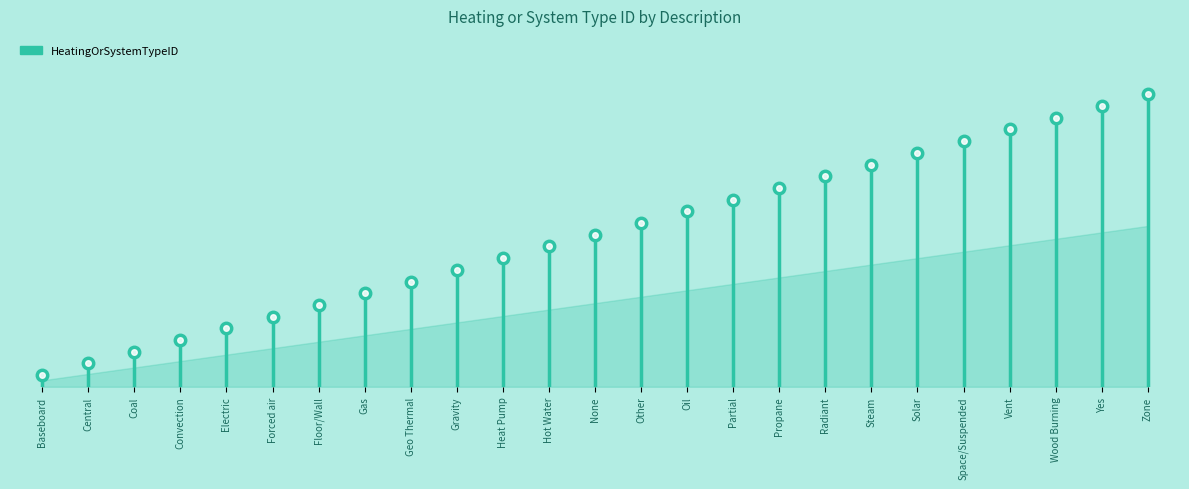

List the labels in order of value, smallest first.

Baseboard, Central, Coal, Convection, Electric, Forced air, Floor/Wall, Gas, Geo Thermal, Gravity, Heat Pump, Hot Water, None, Other, Oil, Partial, Propane, Radiant, Steam, Solar, Space/Suspended, Vent, Wood Burning, Yes, Zone